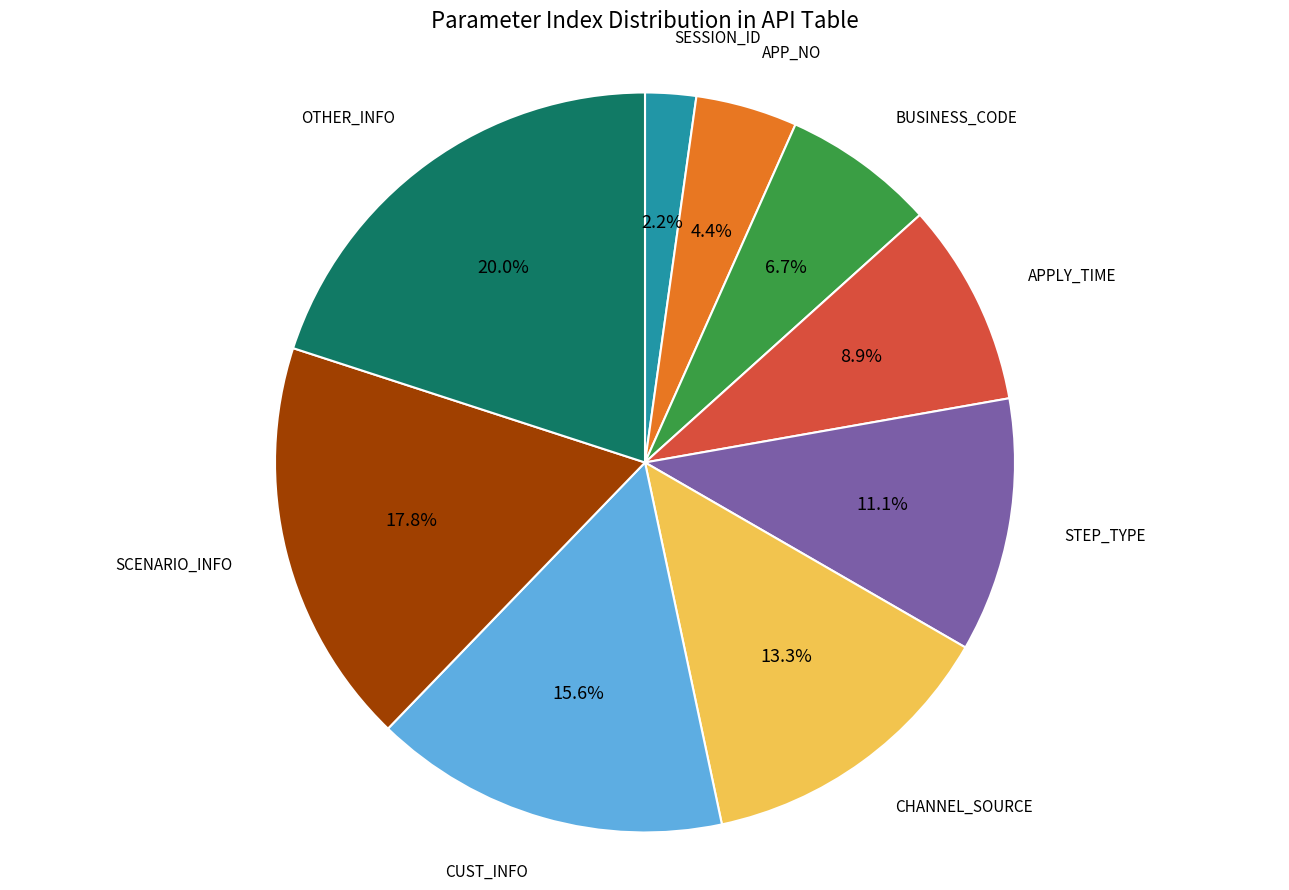

Is SESSION_ID the majority of the pie?

No